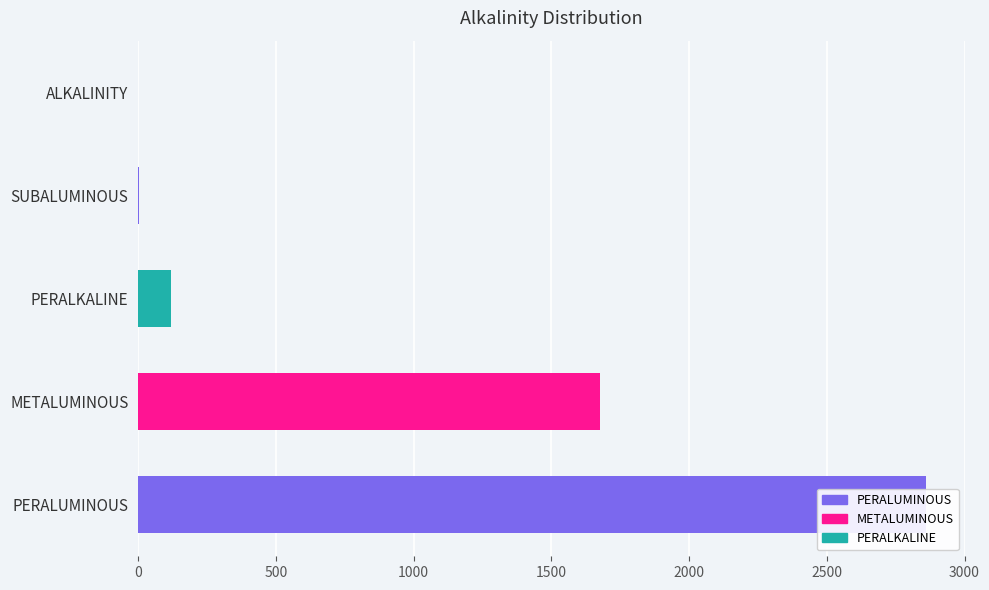

What is the value of the 3rd bar from the left?

118